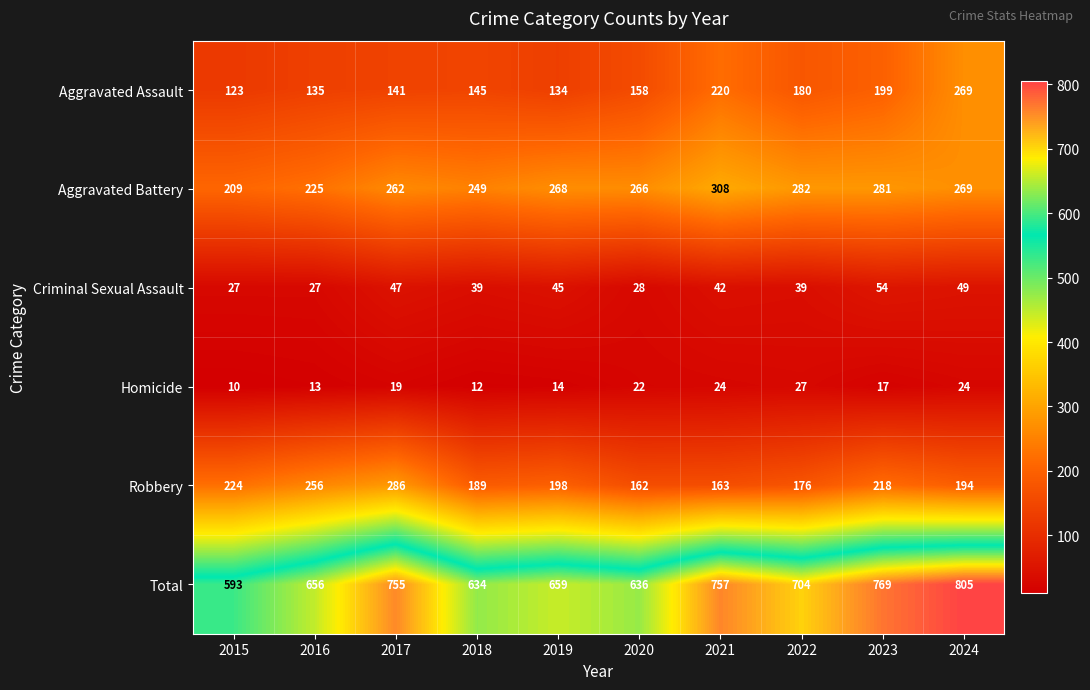

What is the highest value of the Total series?

805